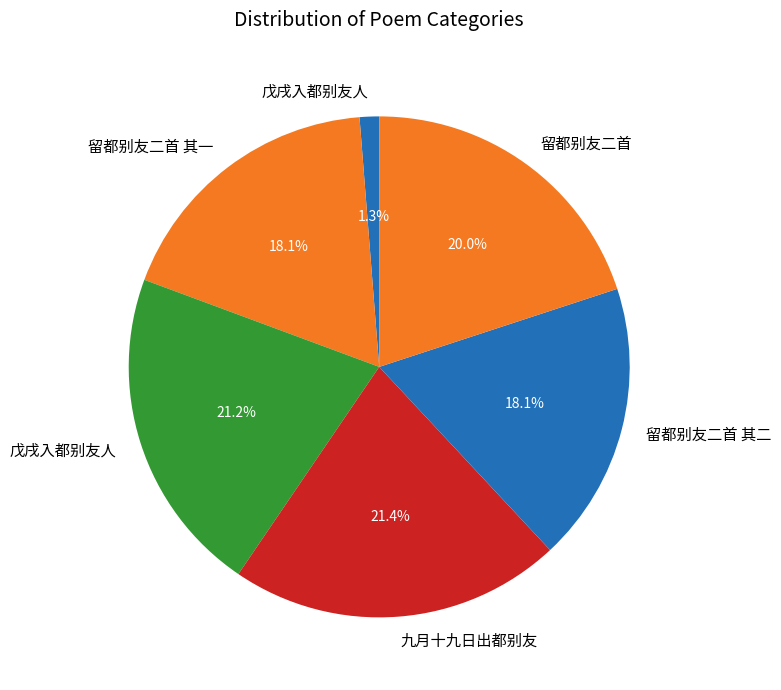

Count the number of slices in the pie.

6